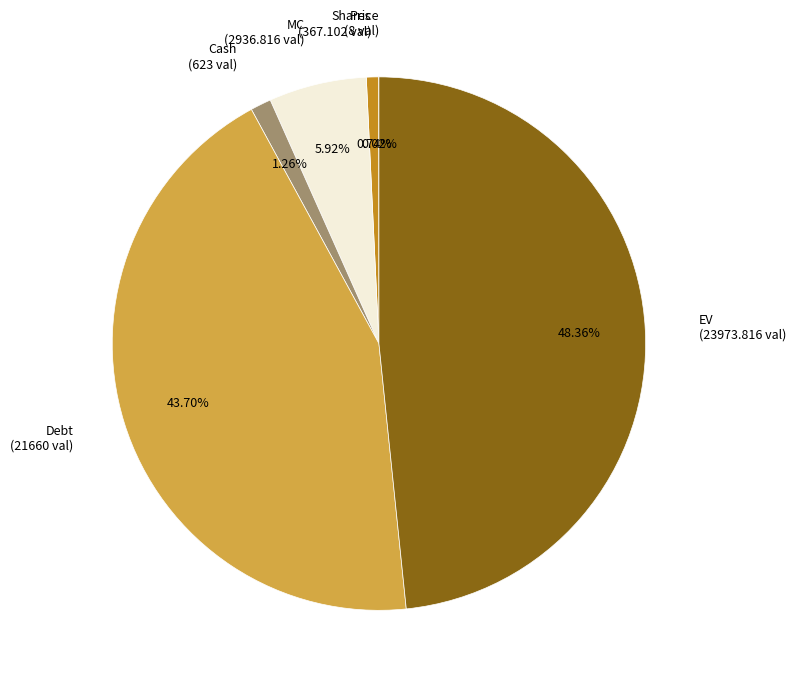

Is there a majority slice in this chart?

No